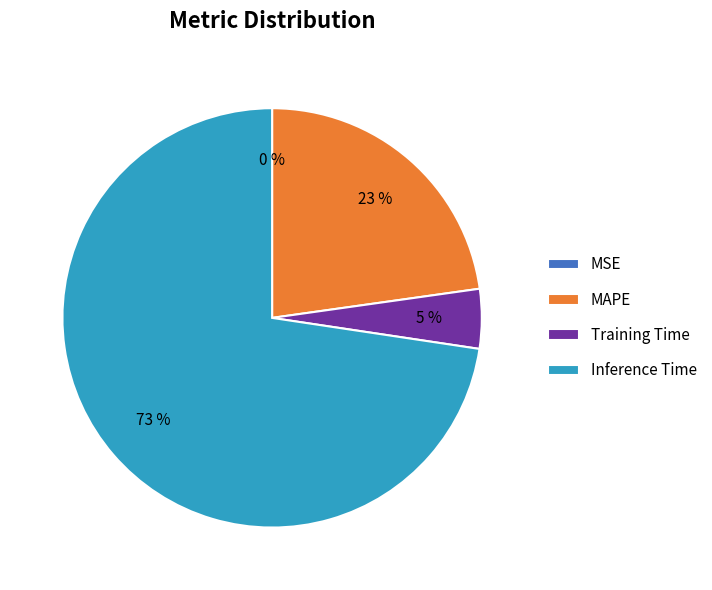

True or false: MSE accounts for 1% of the total.

False